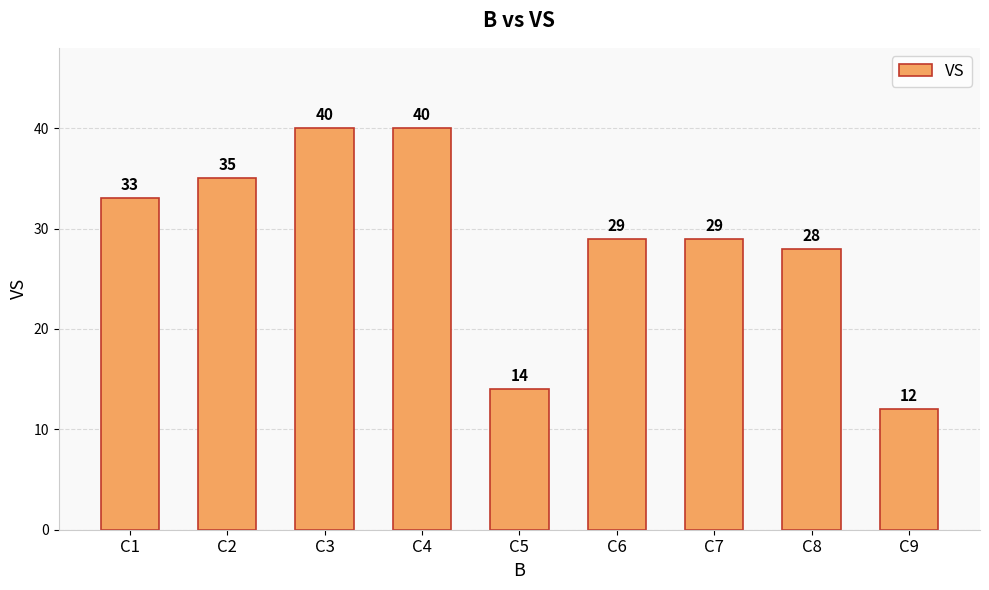

Reading left to right, extract all data points from this chart.

33	35	40	40	14	29	29	28	12